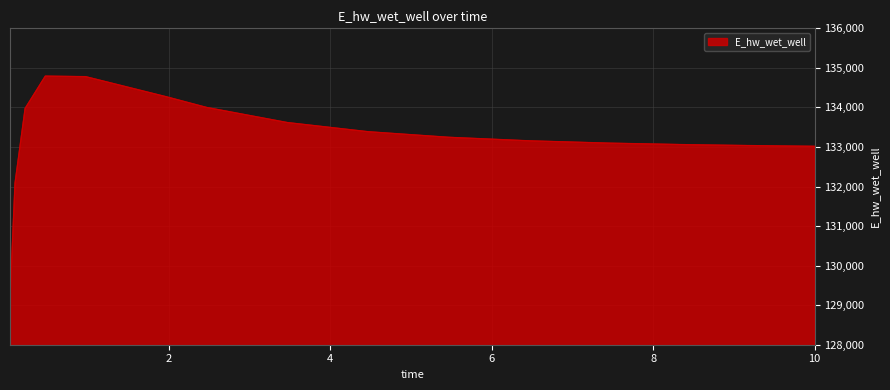

How many series are shown in this chart?

1